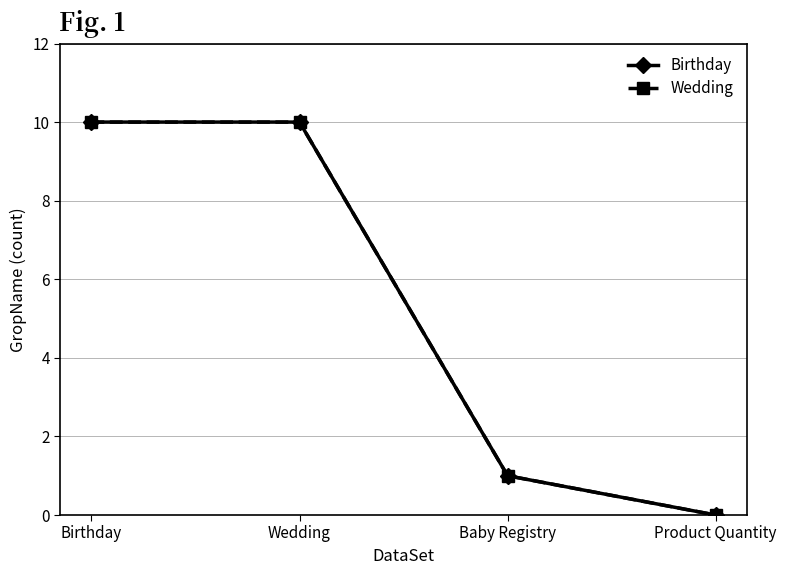

Reading left to right, transcribe all the data shown in this chart.

Birthday: Birthday=10	Wedding=10	Baby Registry=1	Product Quantity=0
Wedding: Birthday=10	Wedding=10	Baby Registry=1	Product Quantity=0